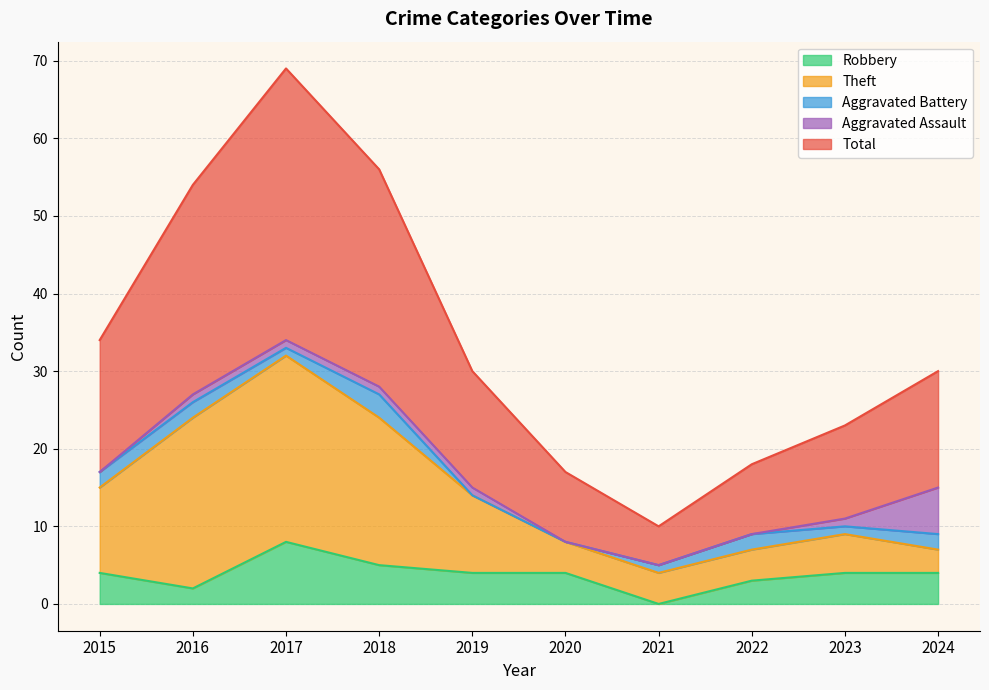

Rank the categories by Robbery value from lowest to highest.

2021, 2016, 2022, 2015, 2019, 2020, 2023, 2024, 2018, 2017